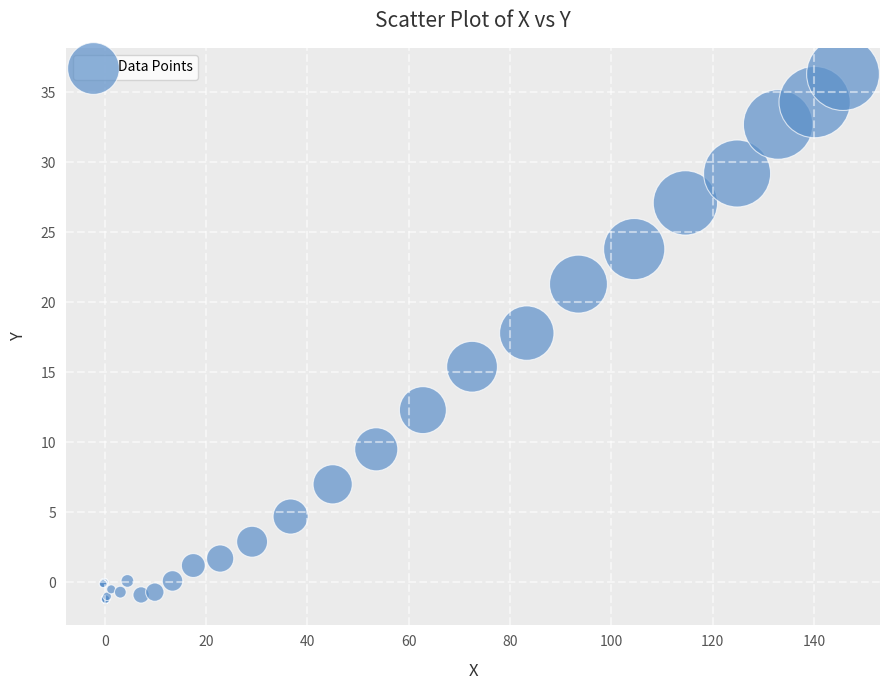

What Y value in the scatter plot is closest to 17?

17.8